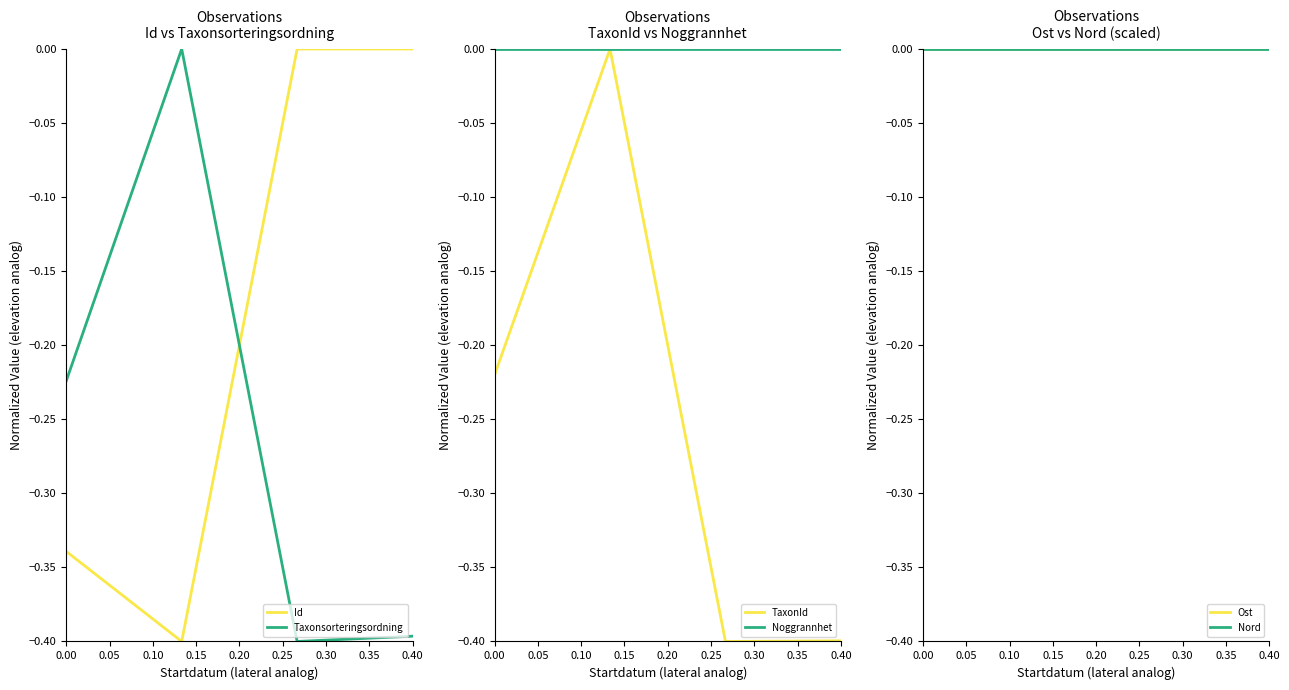

The value of TaxonId at 0.00 is -0.4. True or false?

False